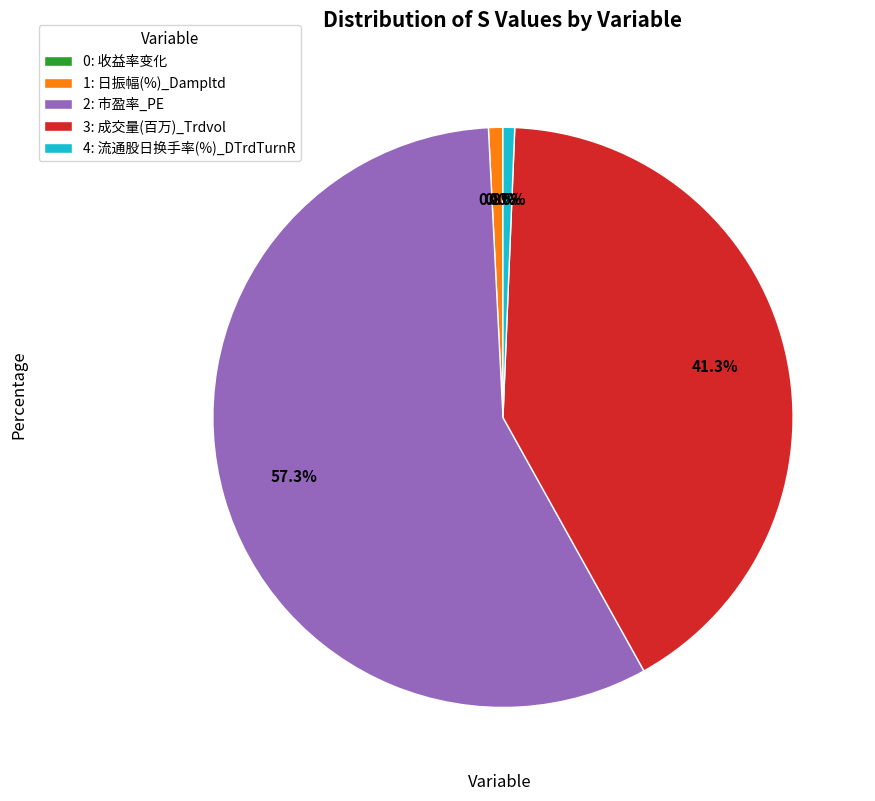

Does any single category account for the majority?

Yes